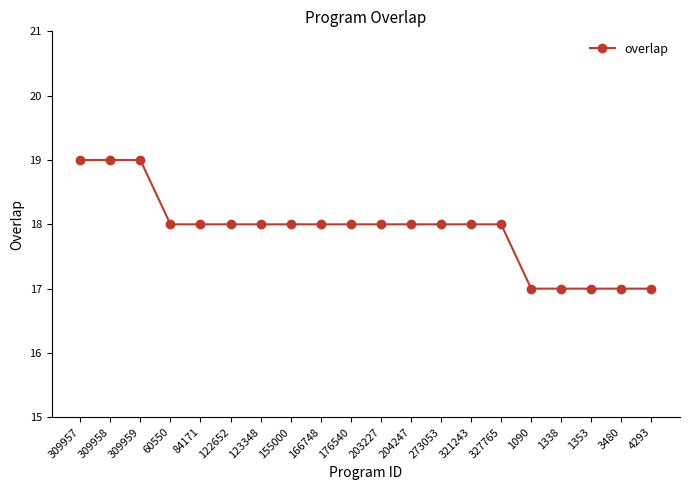

What is the sum of all values?

358